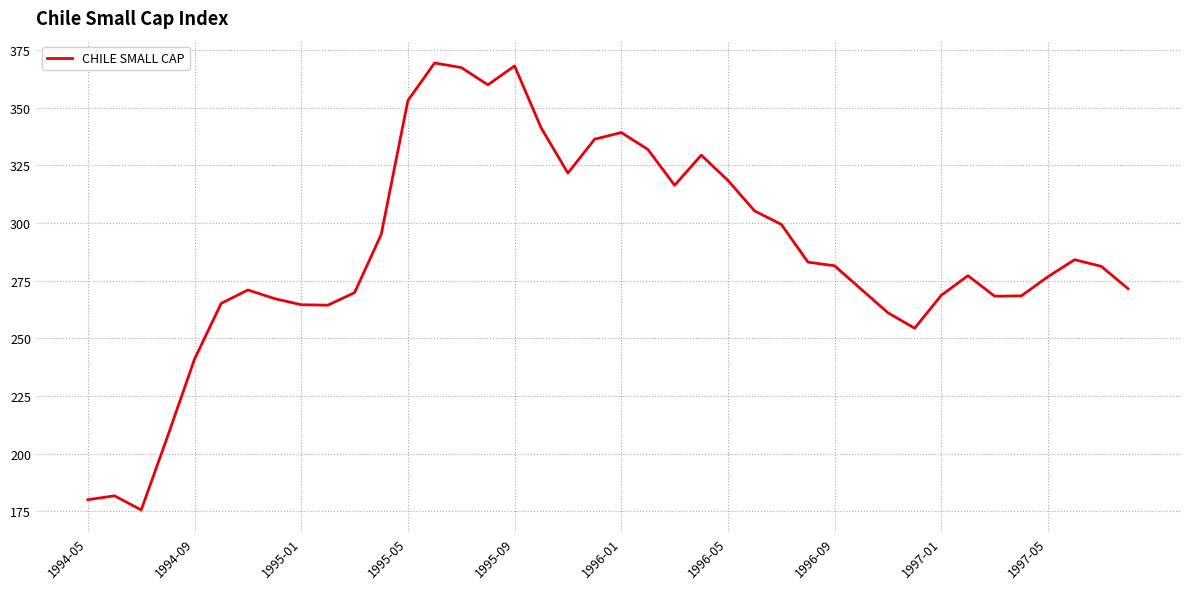

What is the difference between the maximum and minimum values?

193.8